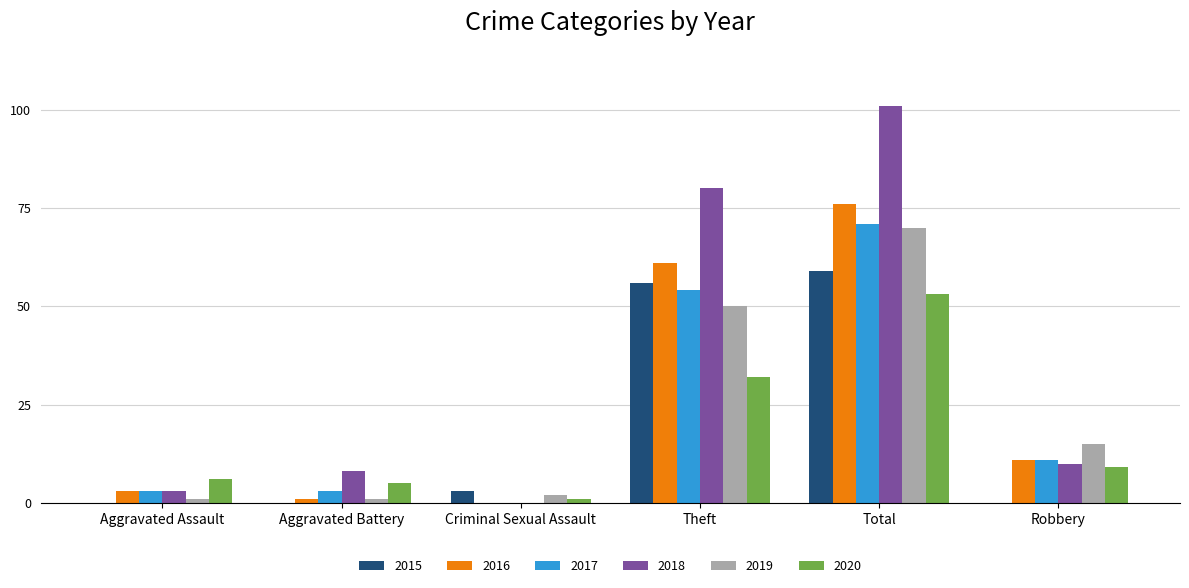

Reading left to right, extract all data points from this chart.

2015: Aggravated Assault=0	Aggravated Battery=0	Criminal Sexual Assault=3	Theft=56	Total=59	Robbery=0
2016: Aggravated Assault=3	Aggravated Battery=1	Criminal Sexual Assault=0	Theft=61	Total=76	Robbery=11
2017: Aggravated Assault=3	Aggravated Battery=3	Criminal Sexual Assault=0	Theft=54	Total=71	Robbery=11
2018: Aggravated Assault=3	Aggravated Battery=8	Criminal Sexual Assault=0	Theft=80	Total=101	Robbery=10
2019: Aggravated Assault=1	Aggravated Battery=1	Criminal Sexual Assault=2	Theft=50	Total=70	Robbery=15
2020: Aggravated Assault=6	Aggravated Battery=5	Criminal Sexual Assault=1	Theft=32	Total=53	Robbery=9